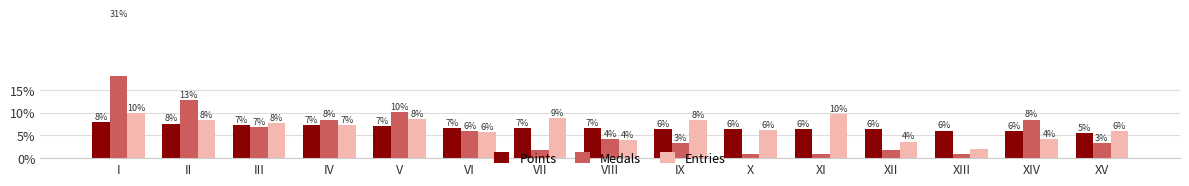

What is the value of the Points bar at the 15th from the left?

5.4